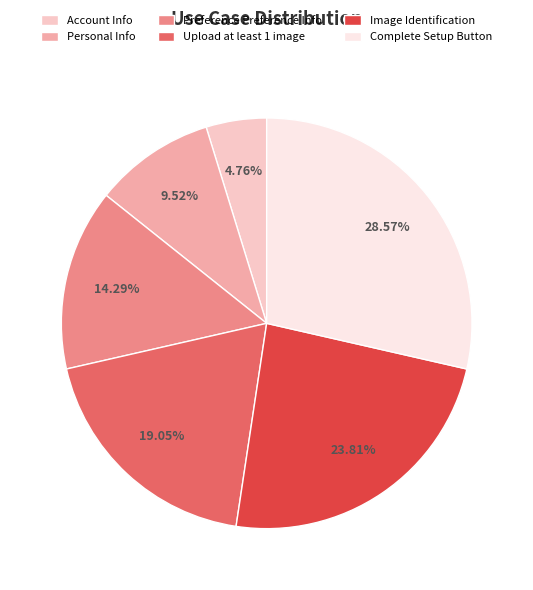

To the nearest percent, what is the average slice percentage?

17%